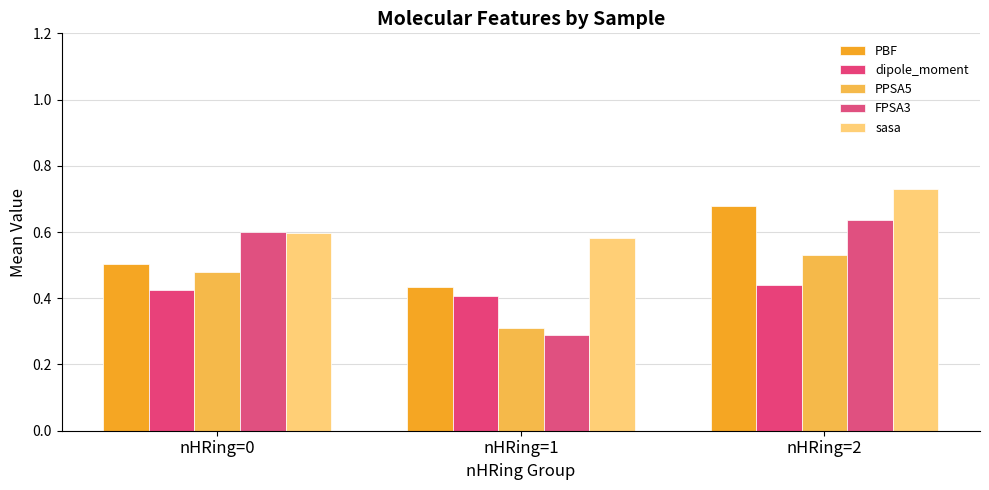

What is the average value of the PBF series?

0.5